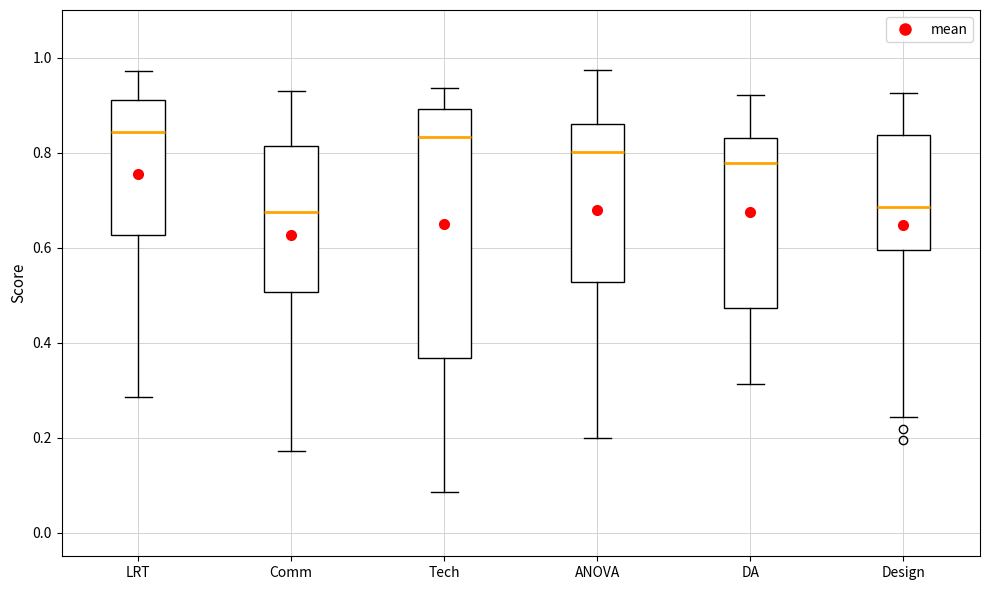

Reading left to right, read every box against the y-axis: the position of its median line, the range the box covers, and the ends of its whiskers. The values are not printed on the chart, so give them approximately, as read against the axis.

LRT: median 0.84, box 0.62 to 0.92, whiskers 0.28 to 0.98
Comm: median 0.68, box 0.50 to 0.82, whiskers 0.18 to 0.92
Tech: median 0.84, box 0.36 to 0.90, whiskers 0.08 to 0.94
ANOVA: median 0.80, box 0.52 to 0.86, whiskers 0.20 to 0.98
DA: median 0.78, box 0.48 to 0.84, whiskers 0.32 to 0.92
Design: median 0.68, box 0.60 to 0.84, whiskers 0.24 to 0.92